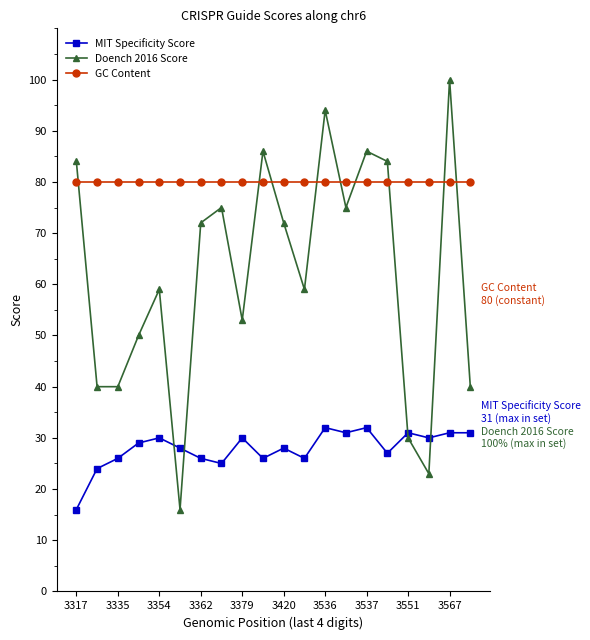

How many categories are shown in the chart?

20